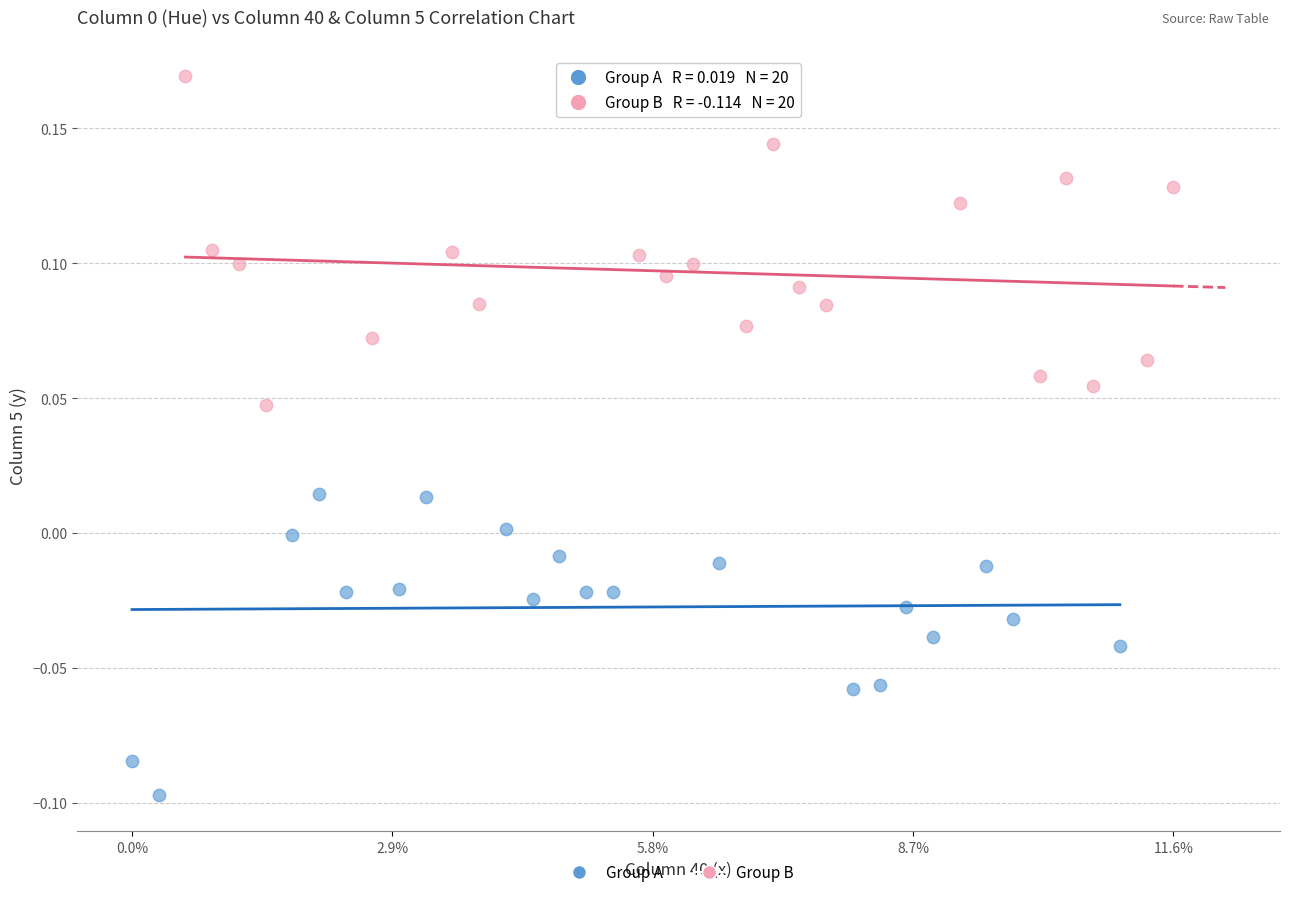

Which series reaches the maximum Y coordinate?

Group B